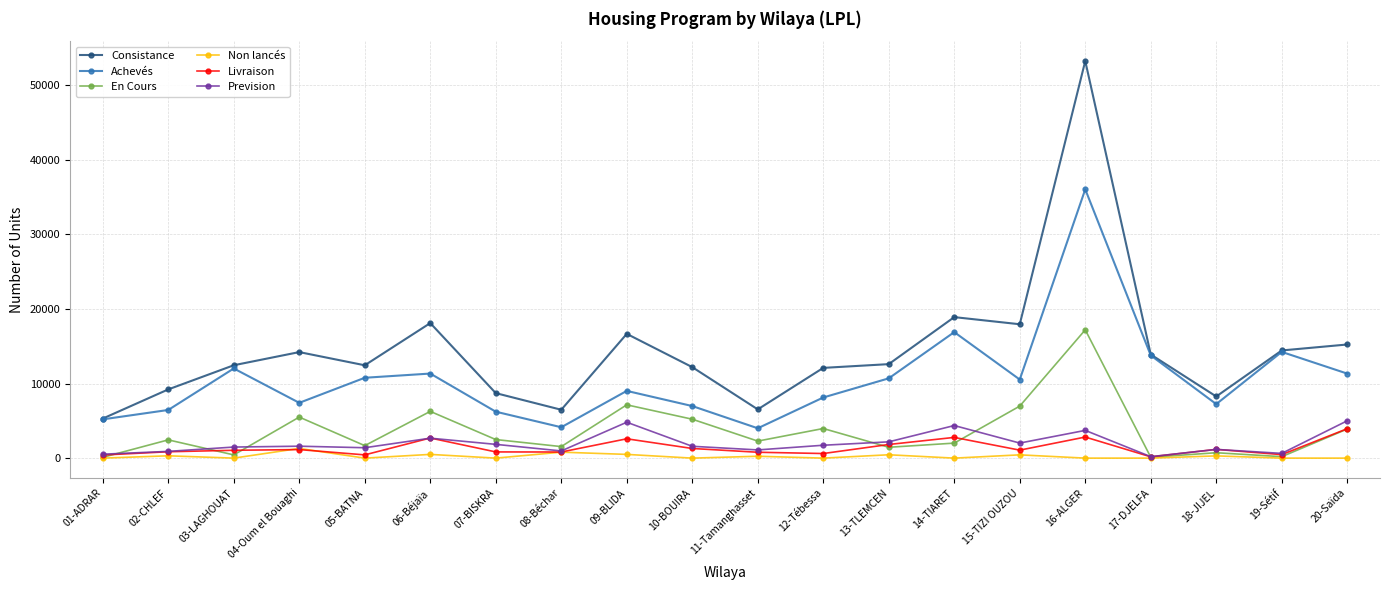

What is the sum of the Achevés values at 09-BLIDA and 12-Tébessa?

17145